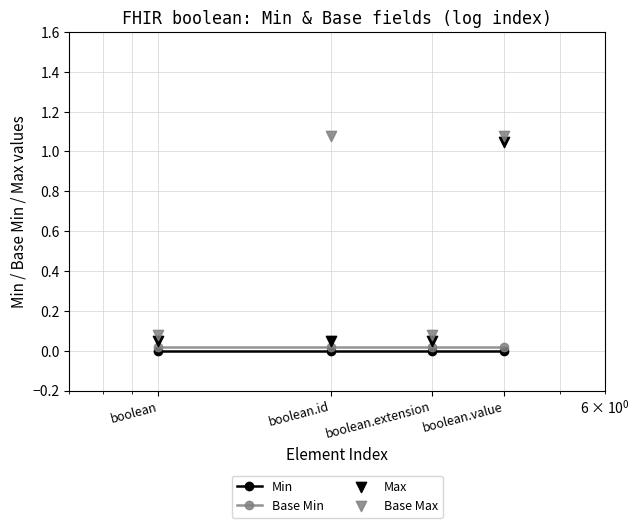

What are all the series names shown in the legend?

Min, Base Min, Max, Base Max